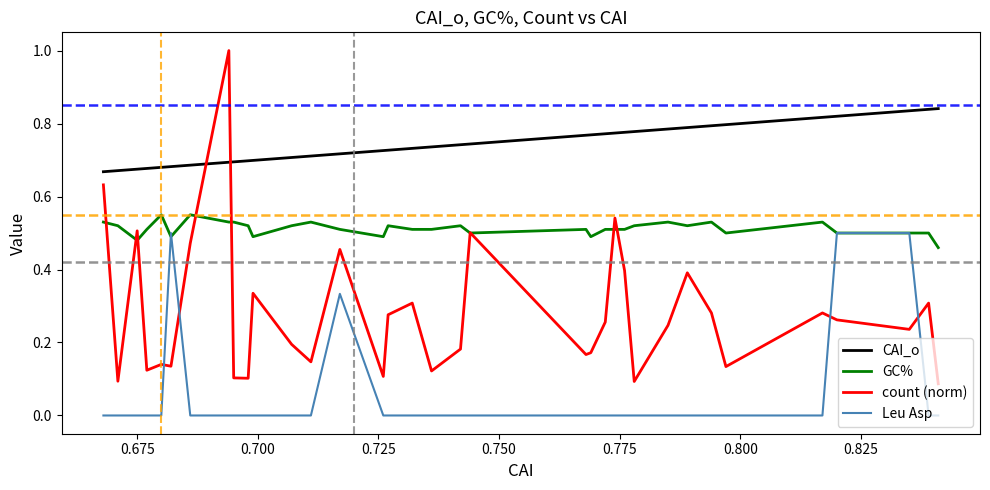

List the series in order of their peak value, lowest first.

Leu Asp, GC%, CAI_o, count (norm)